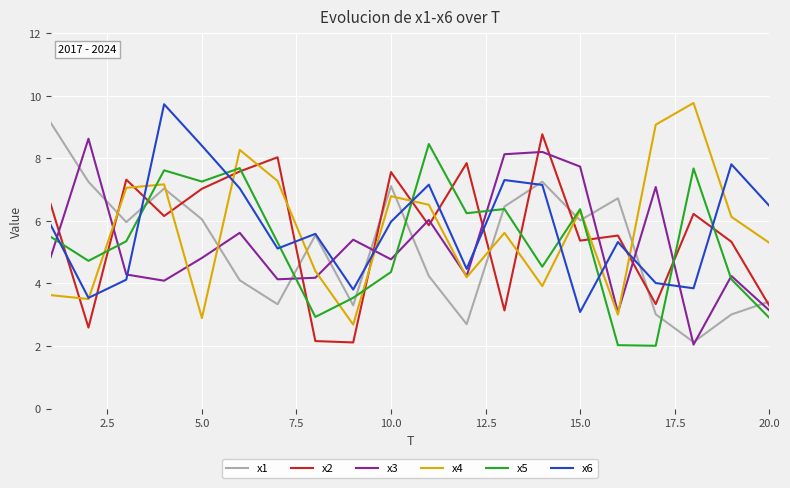

Which series ends up on top after the final intersection of x2 and x6?

x6